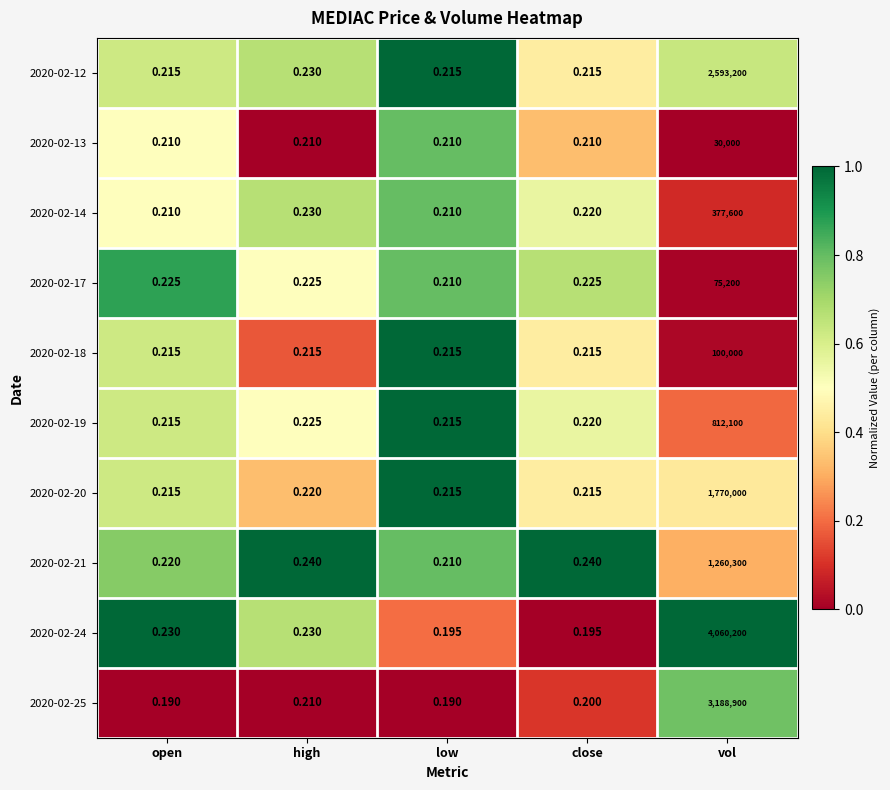

At which category does the chart reach its peak across all series?

vol